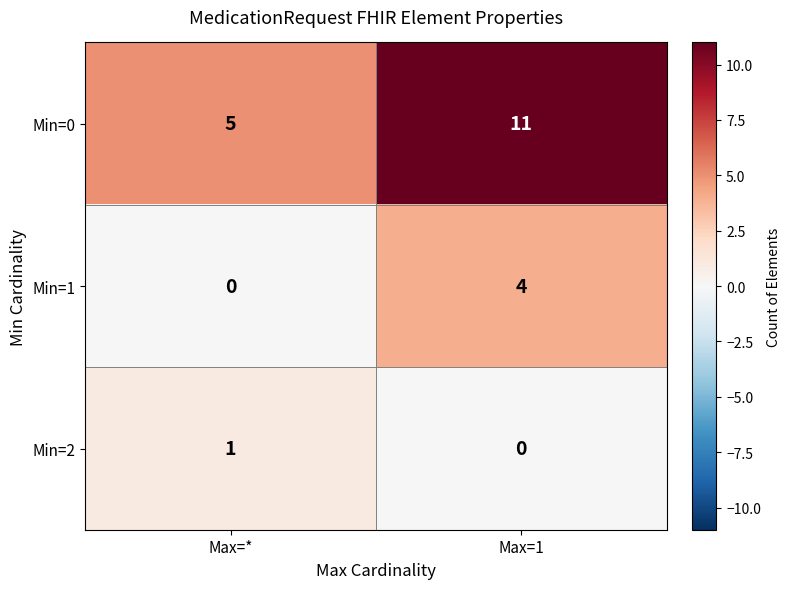

What is the greatest value displayed?

11